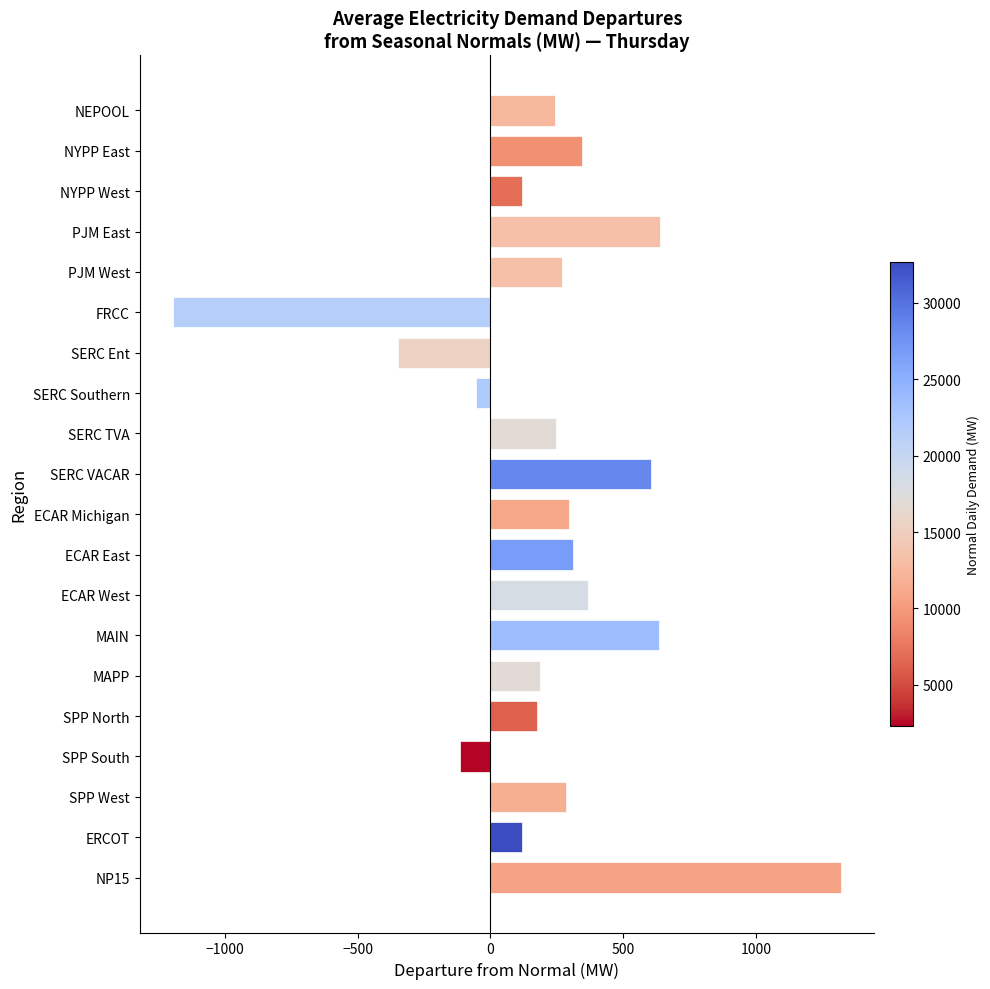

The value at SPP South is -114.8. True or false?

True